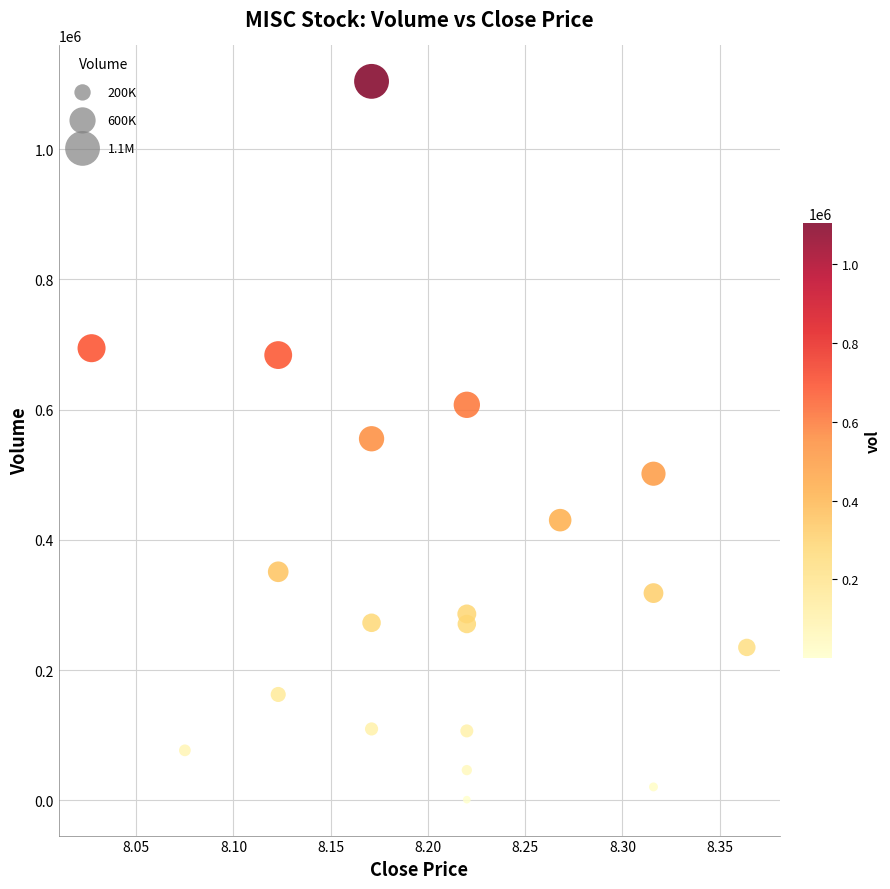

What is the range of Y values (max minus min)?

1102823